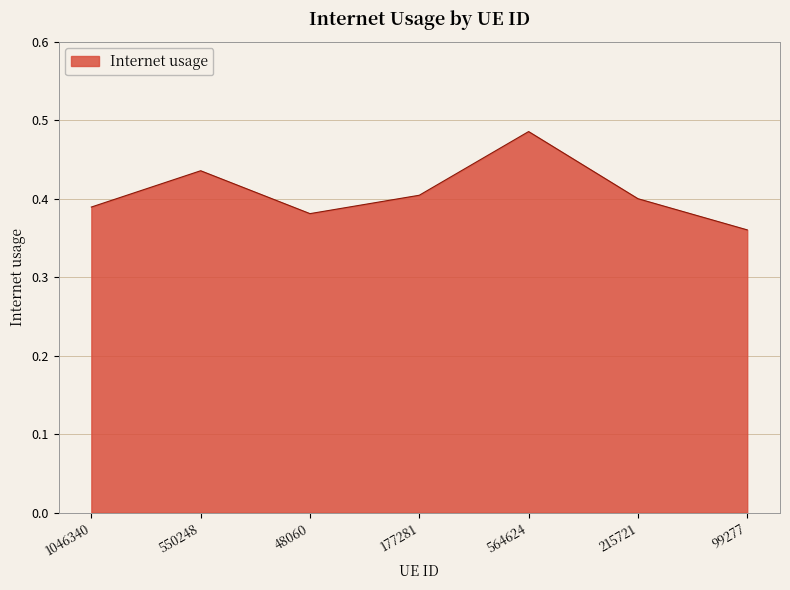

What is the sum of the values at 215721 and 550248?

0.8